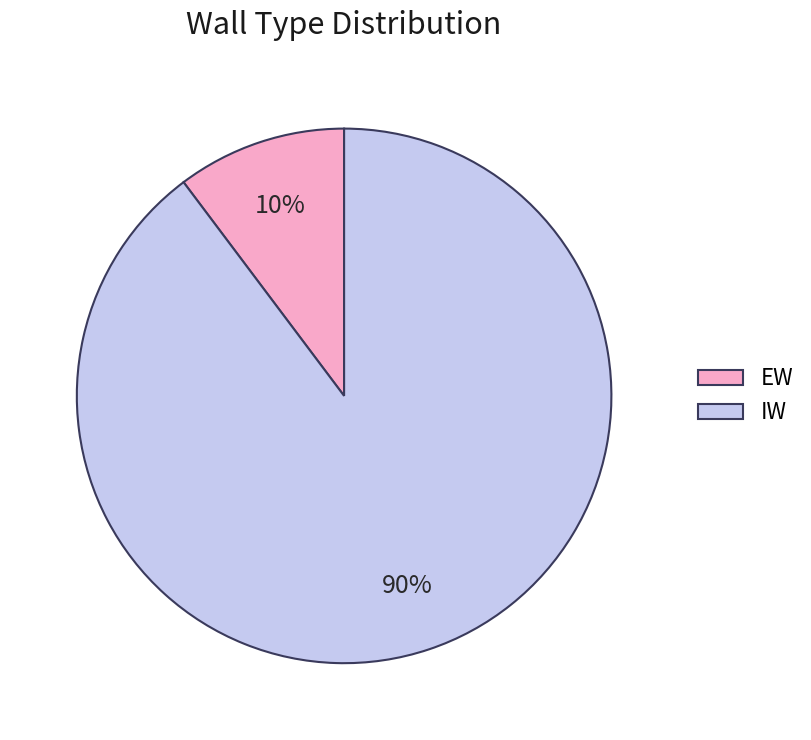

What percentage is the EW slice, to the nearest percent?

10%